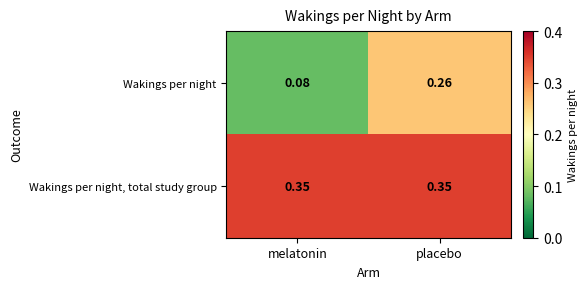

Which series has the largest total across all categories?

Wakings per night, total study group